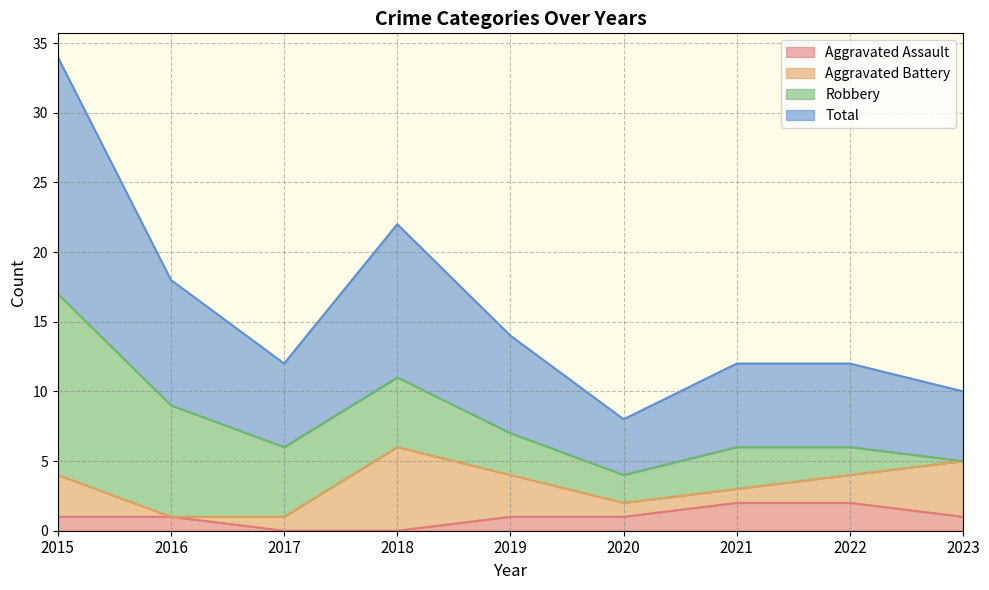

Which series changed the most between 2019 and 2023?

Total